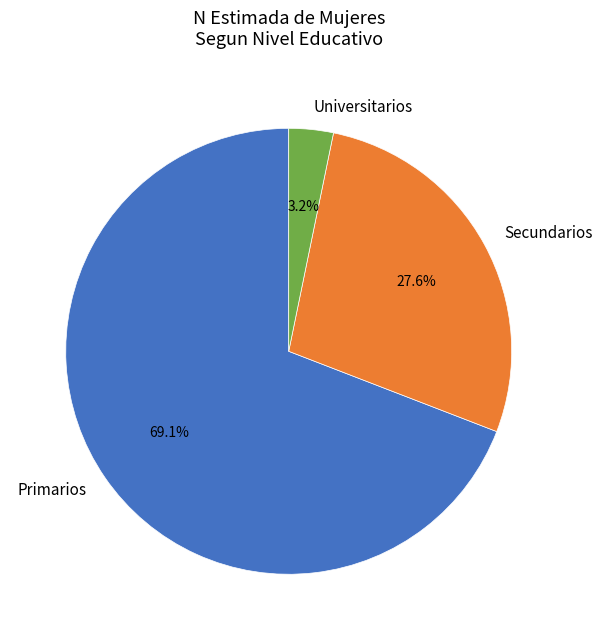

Is there a majority slice in this chart?

Yes